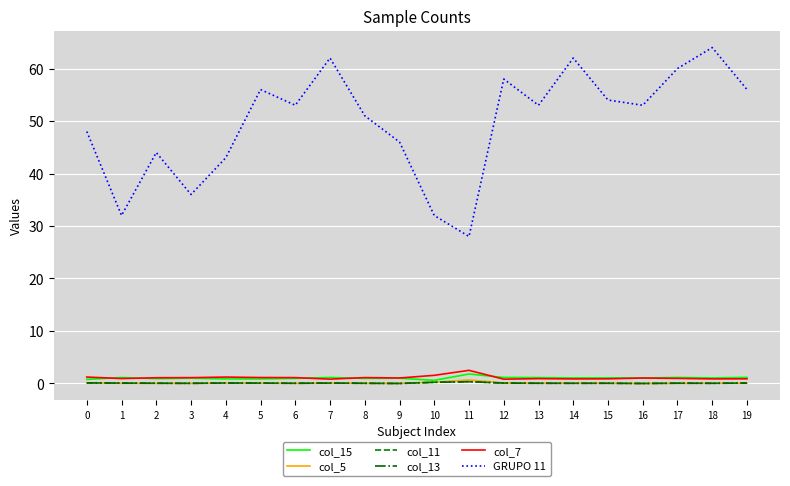

List the labels in order of col_11 value, smallest first.

9, 16, 3, 18, 14, 6, 8, 15, 13, 2, 17, 1, 5, 7, 12, 19, 4, 0, 10, 11